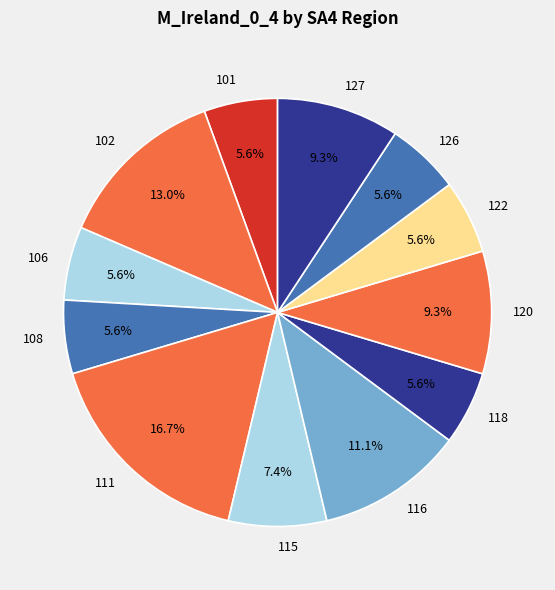

What is the largest slice in the pie chart?

111